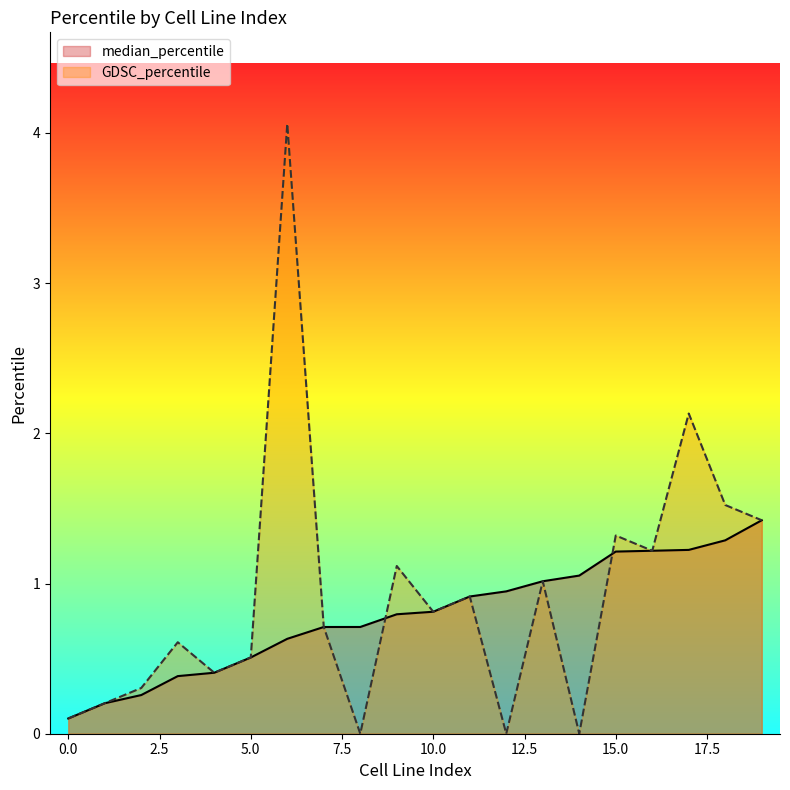

Which series changed the most between 0 and 12?

median_percentile